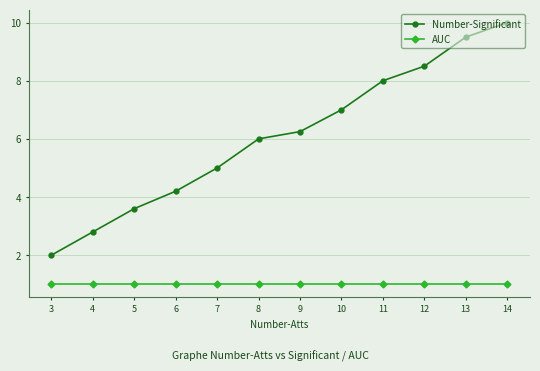

Which category has the highest value in the Number-Significant series?

14